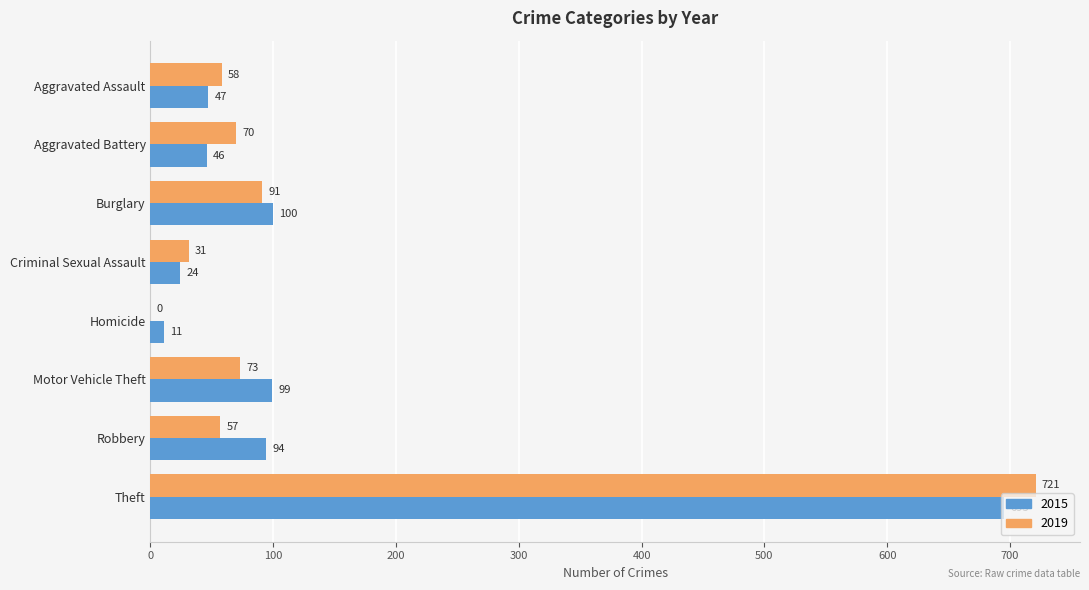

Which category has the highest value in the 2019 series?

Theft